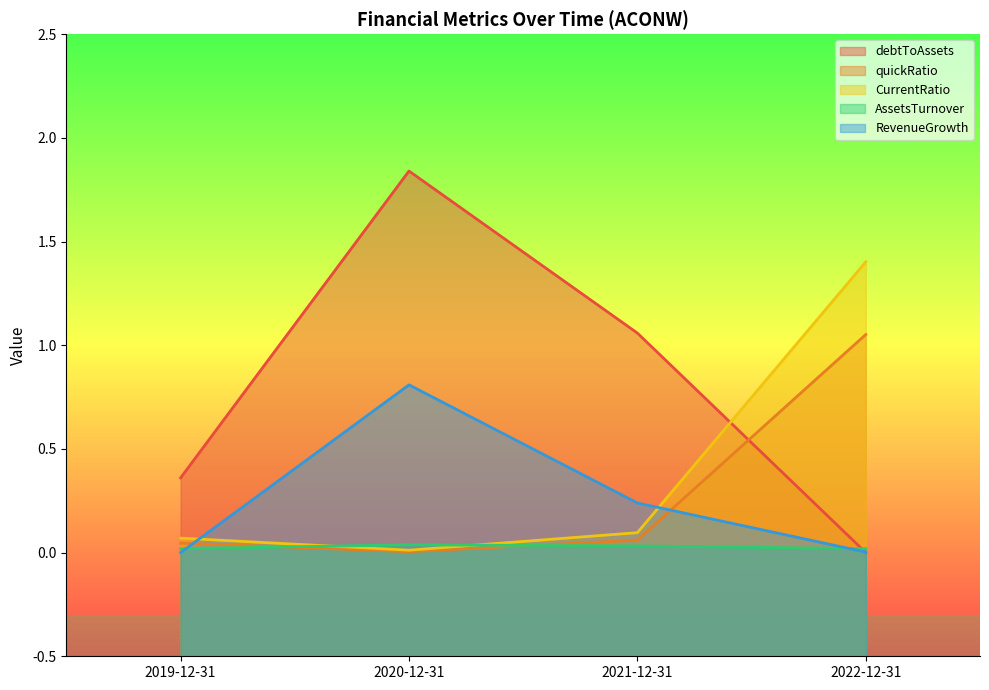

At which label does AssetsTurnover reach its minimum?

2019-12-31